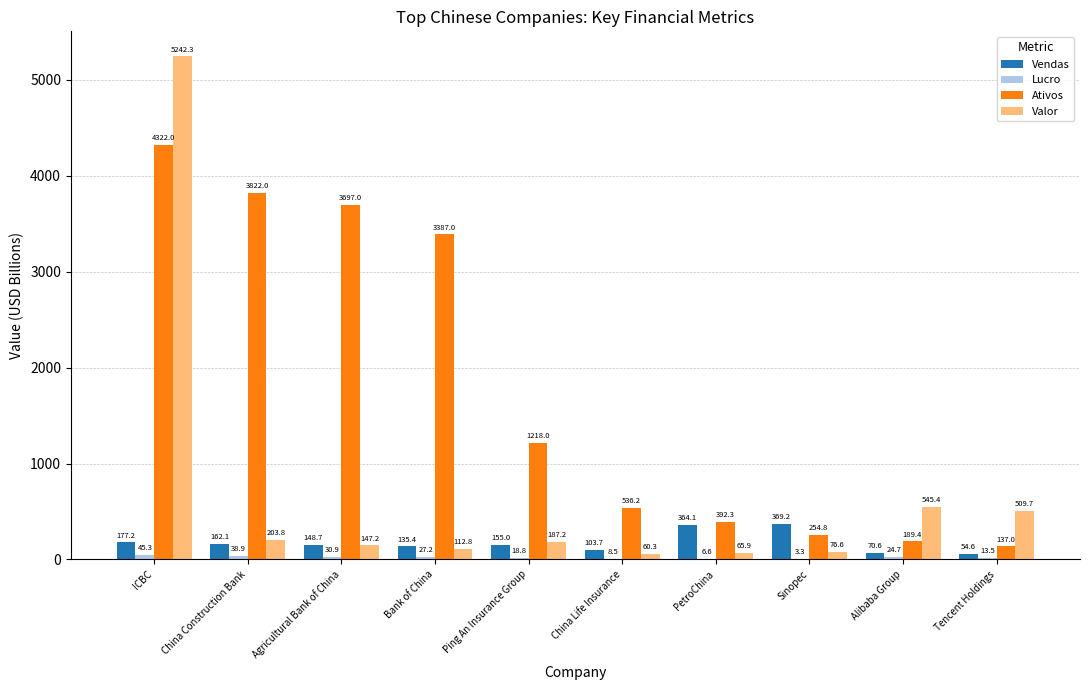

What is the spread (max minus min) of values at Agricultural Bank of China?

3666.1